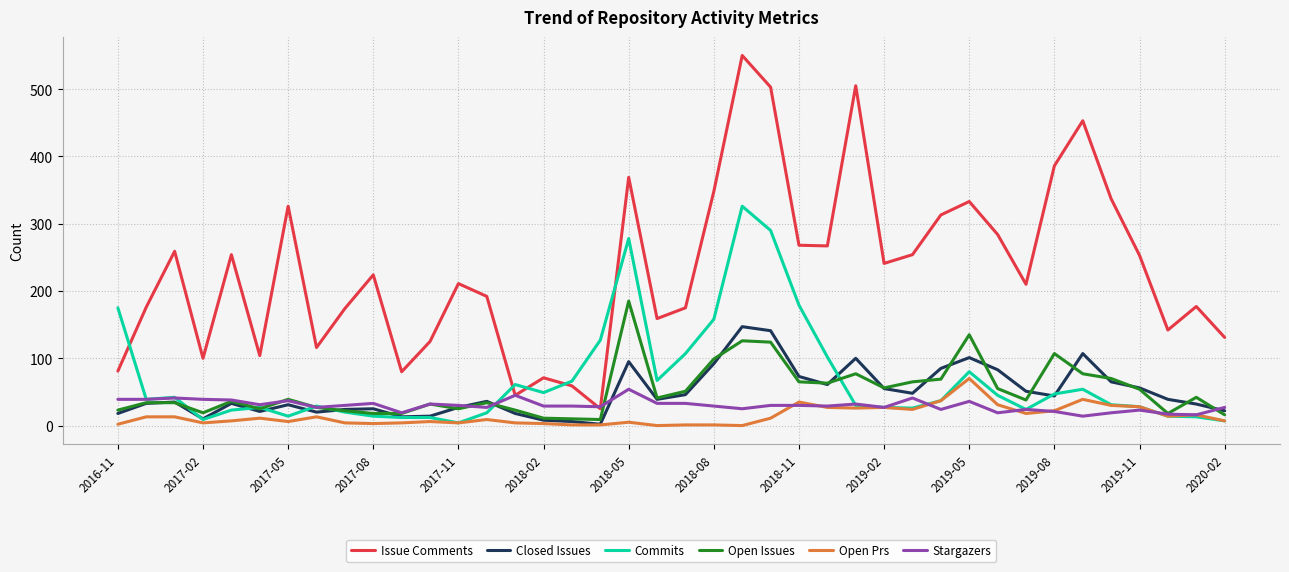

What is the maximum value for Open Prs?

70